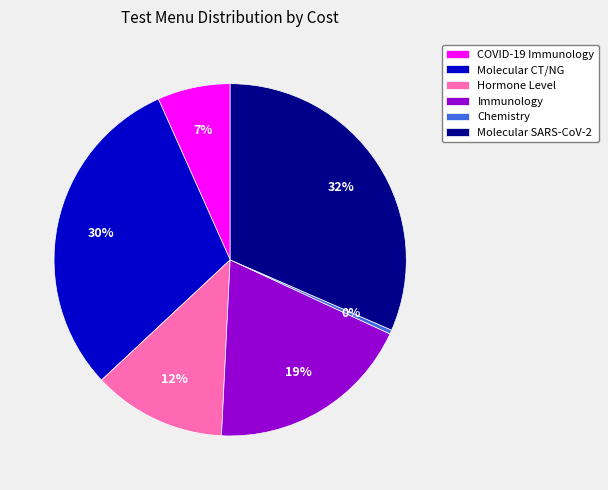

Rank the categories by value from highest to lowest.

Molecular SARS-CoV-2, Molecular CT/NG, Immunology, Hormone Level, COVID-19 Immunology, Chemistry